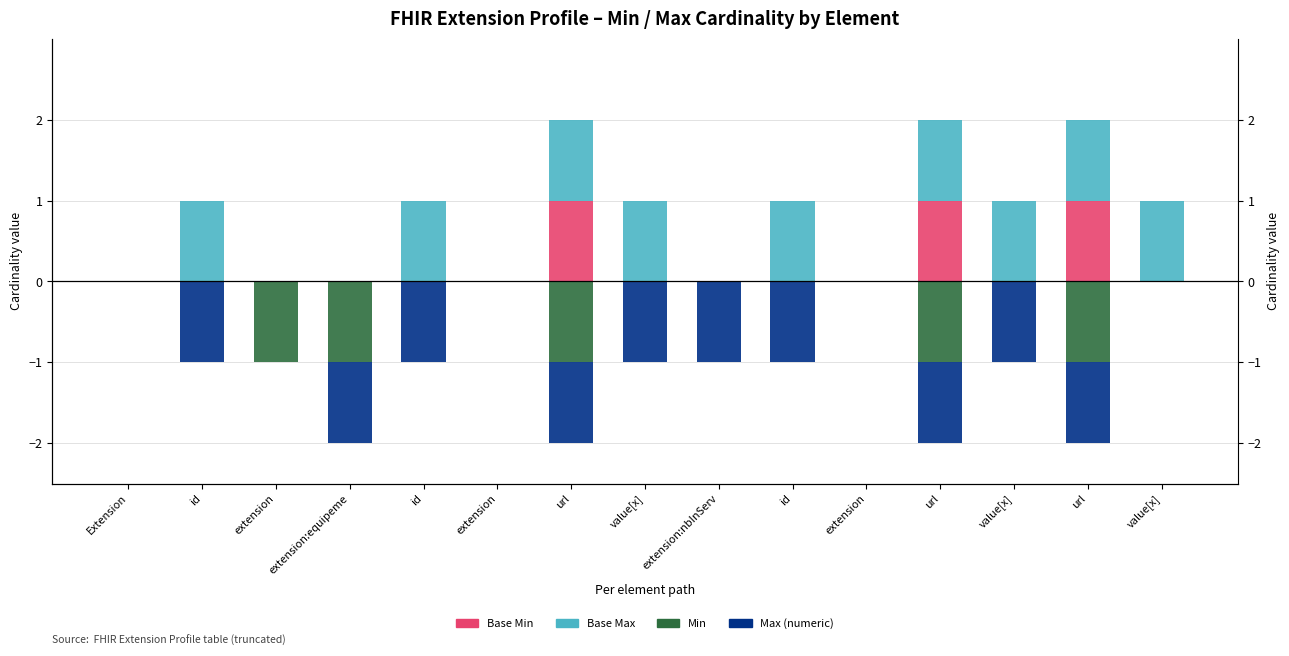

Does the chart contain any negative values?

Yes